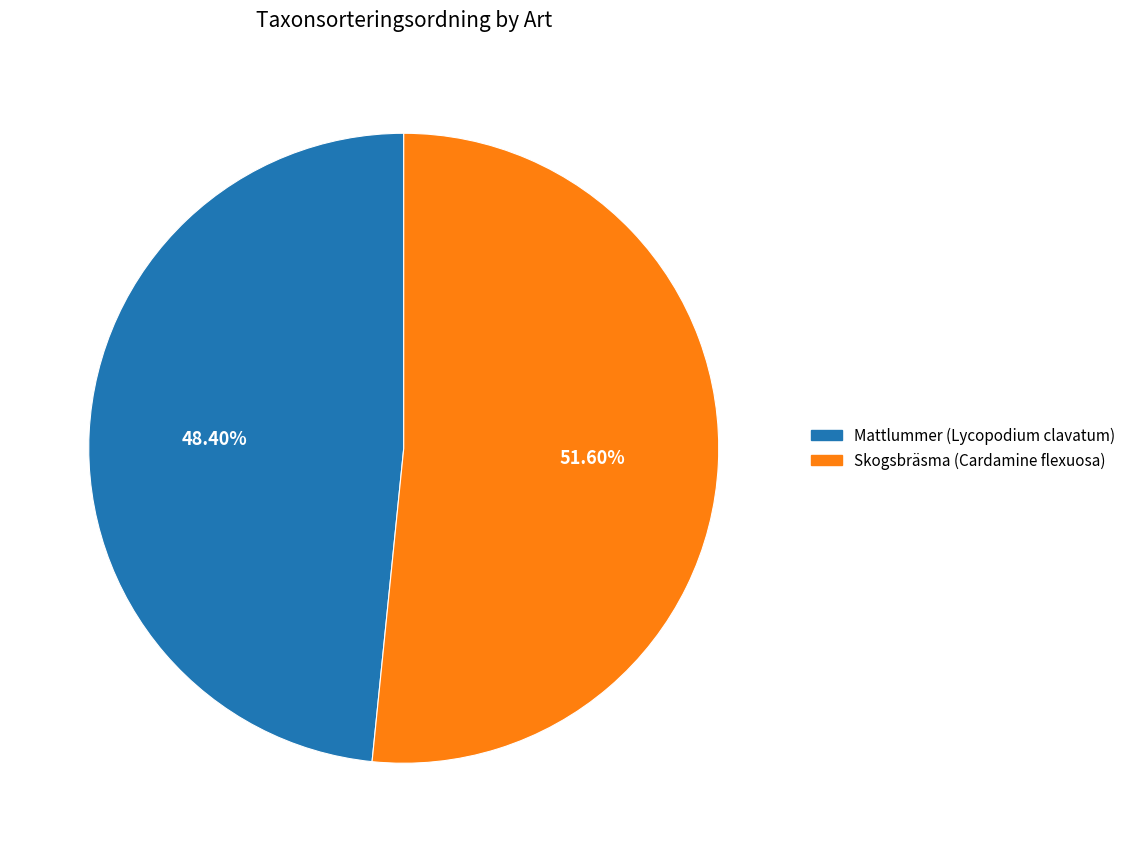

Is Mattlummer (Lycopodium clavatum) the majority of the pie?

No